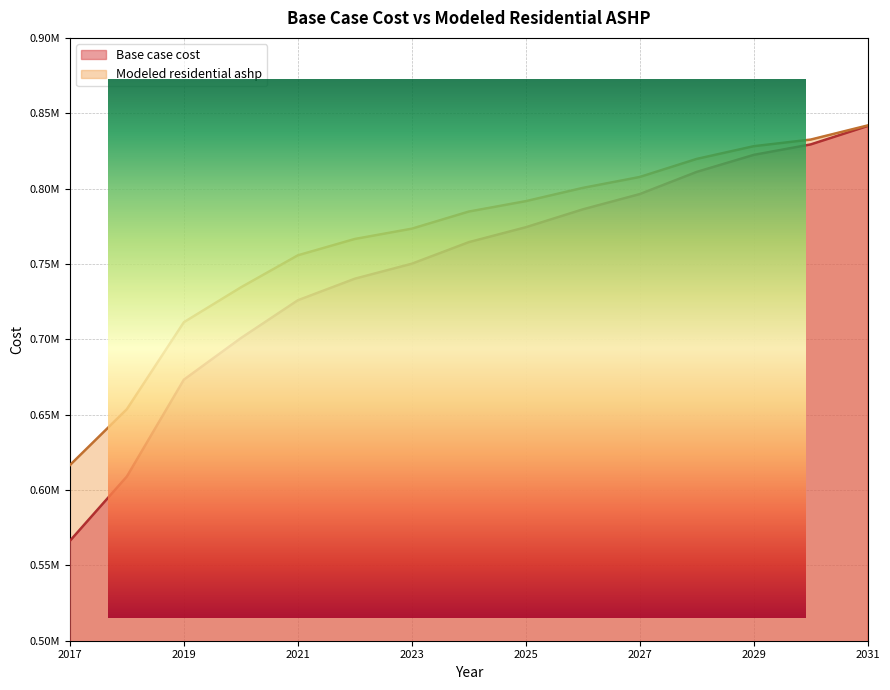

List the series in order of their overall mean, highest first.

Modeled residential ashp, Base case cost